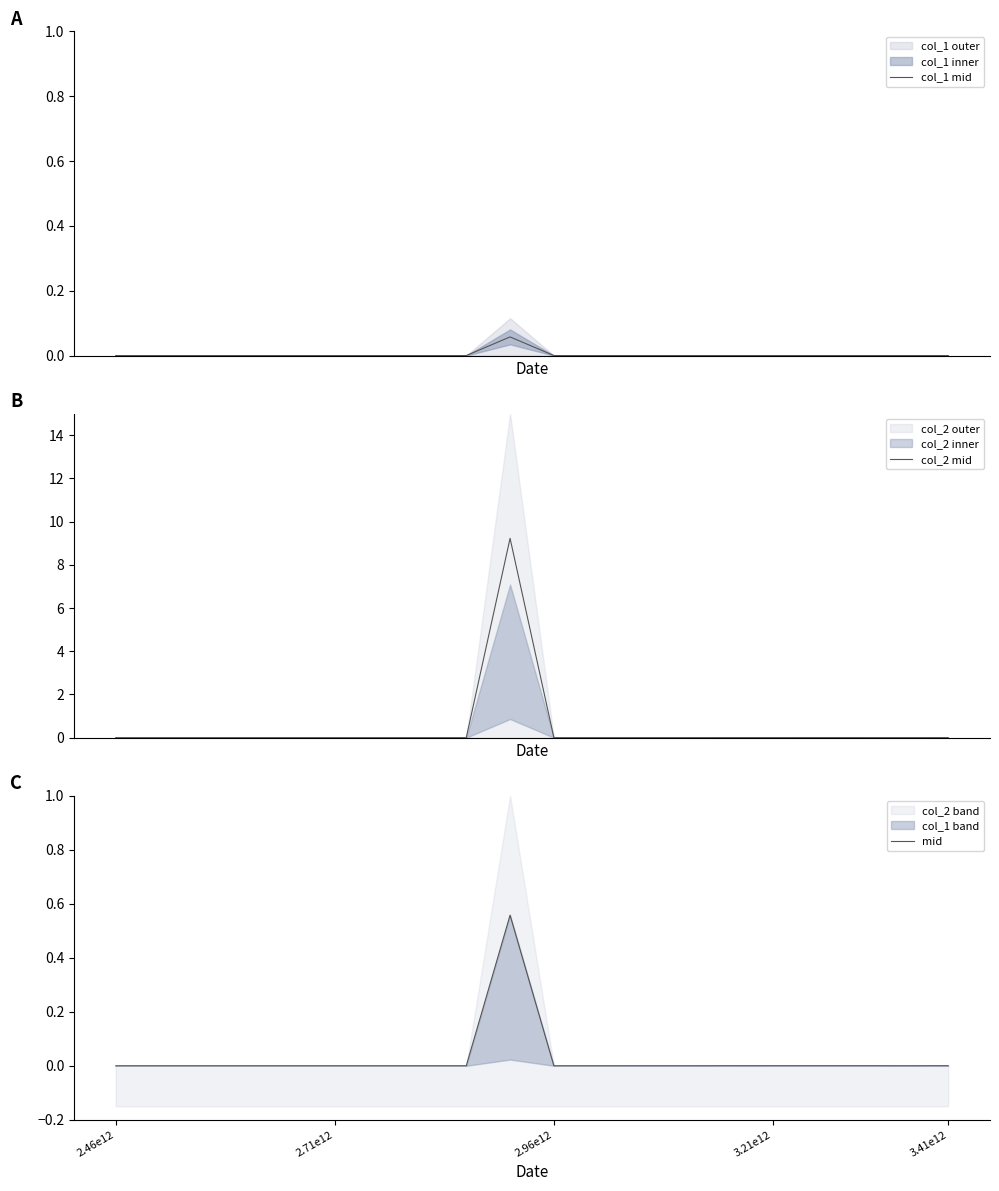

What is the maximum value for col_1 mid?

0.1